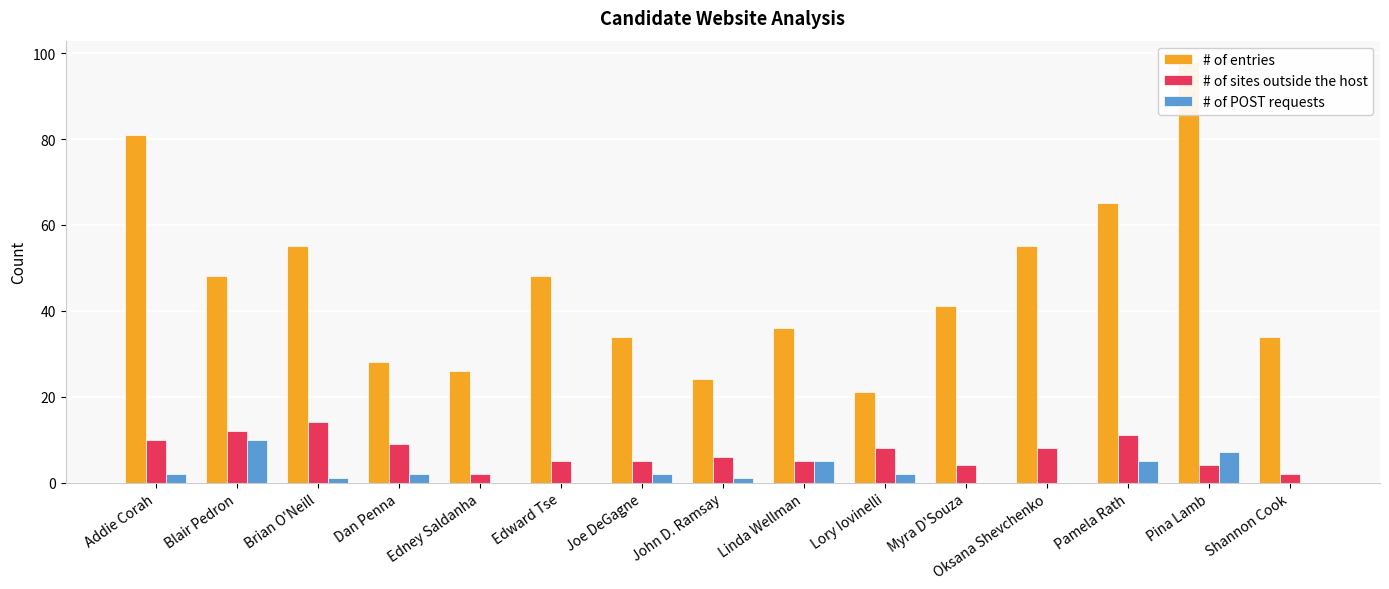

What is the average value of the # of entries series?

46